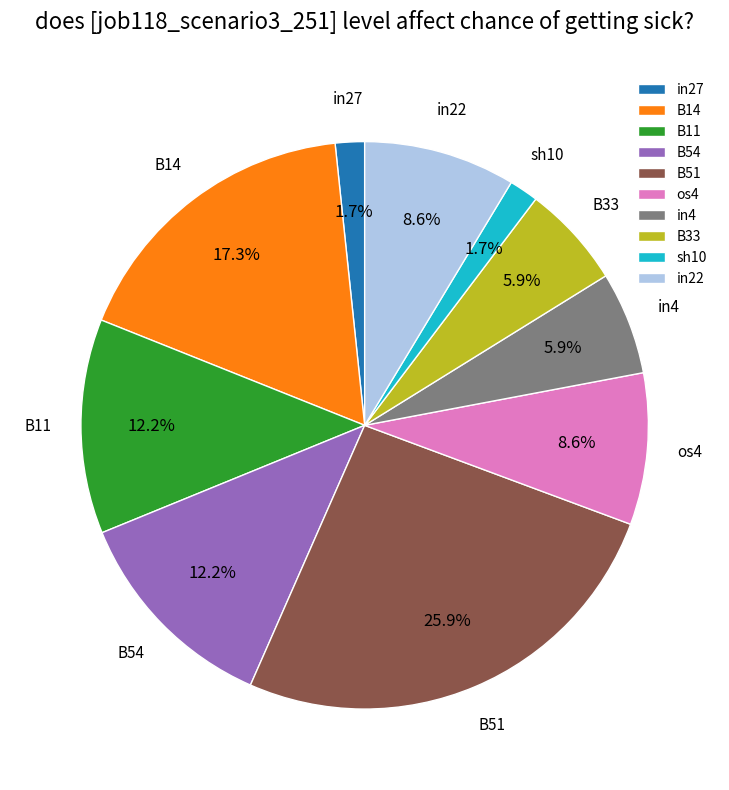

To the nearest percent, what percentage of the pie is B33?

6%